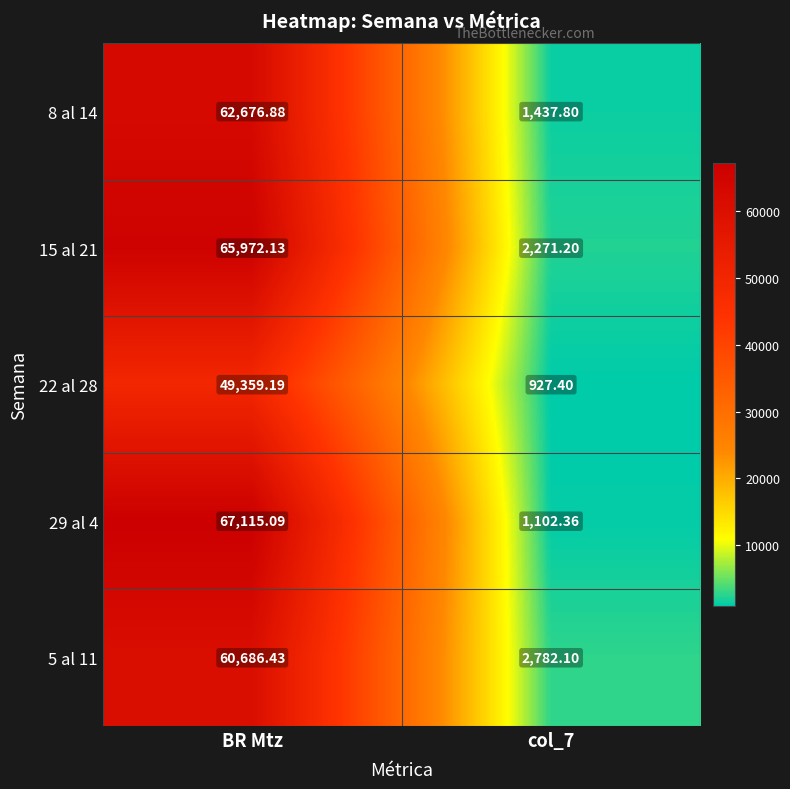

Is the value of 8 al 14 at BR Mtz greater than the value of 29 al 4 at col_7?

Yes